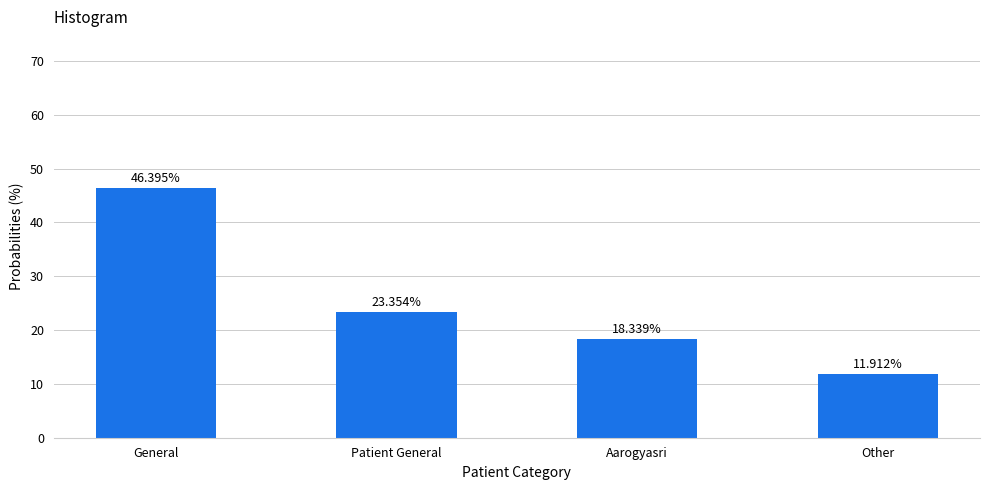

The chart shows a value of 23.4 at Patient General. True or false?

True